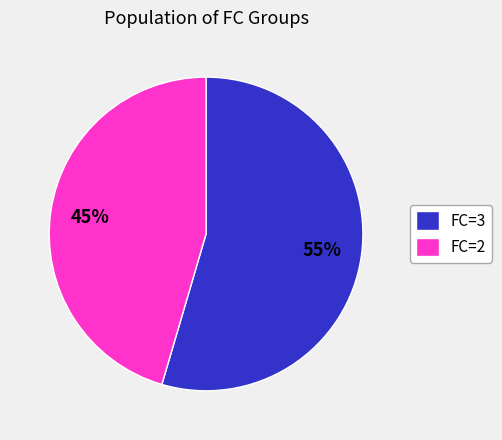

Which category has the biggest portion of the pie?

FC=3